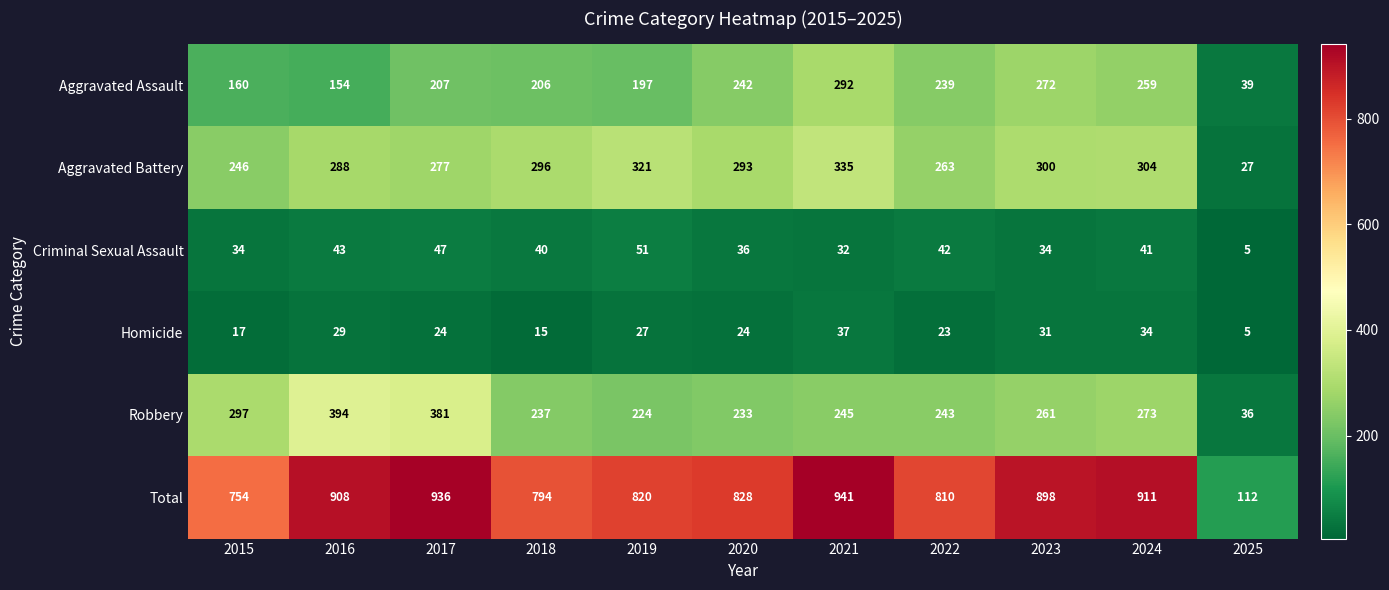

What is the difference between the maximum and minimum values in the Robbery series?

358